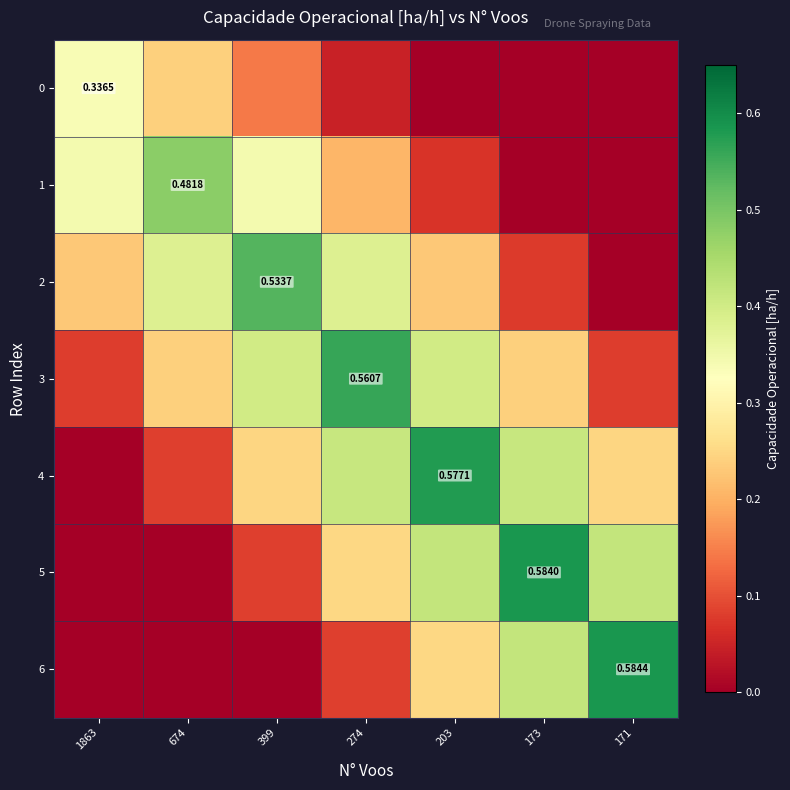

Is it true that 4 equals 0.4 at 171?

False